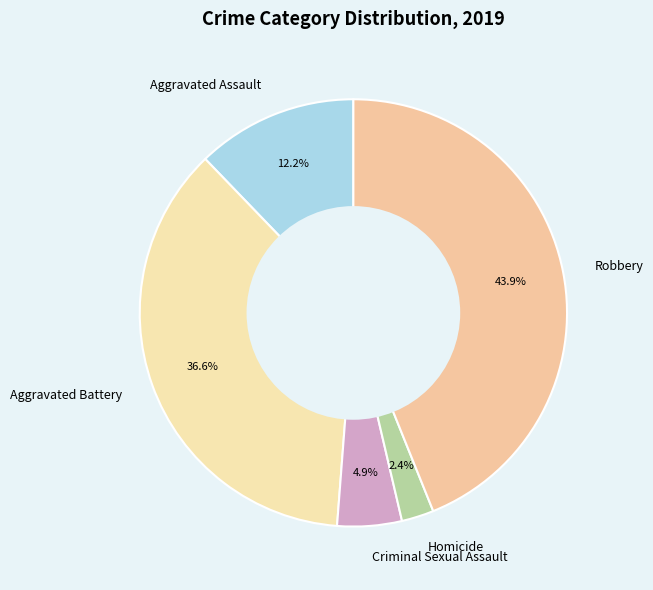

Between Aggravated Assault and Robbery, which is larger?

Robbery